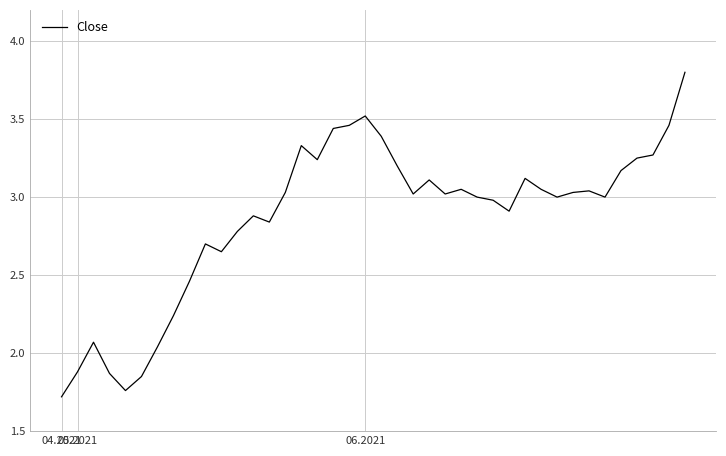

What is the maximum value shown in the chart?

3.8